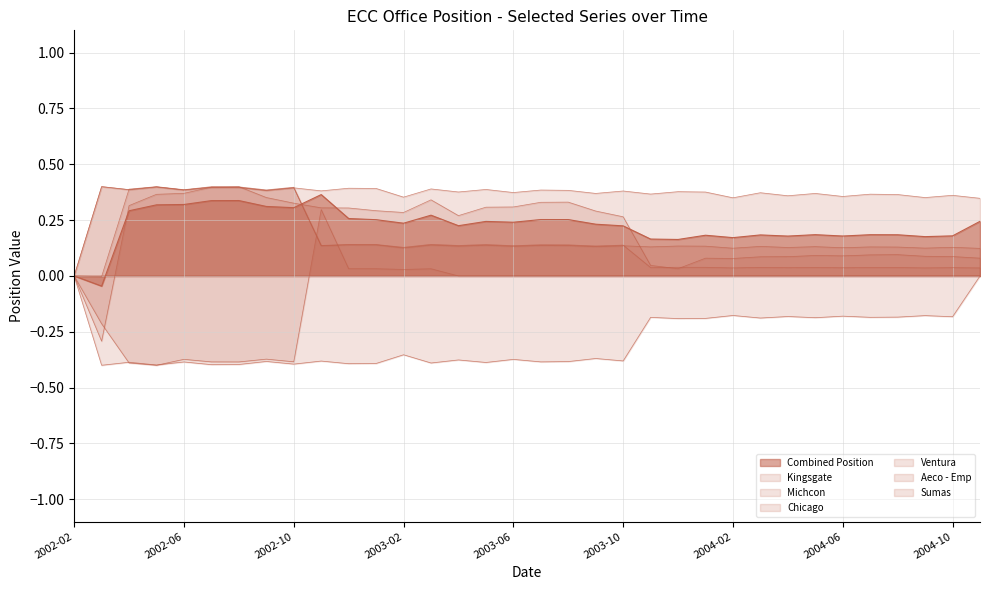

Does the chart have visible grid lines?

Yes